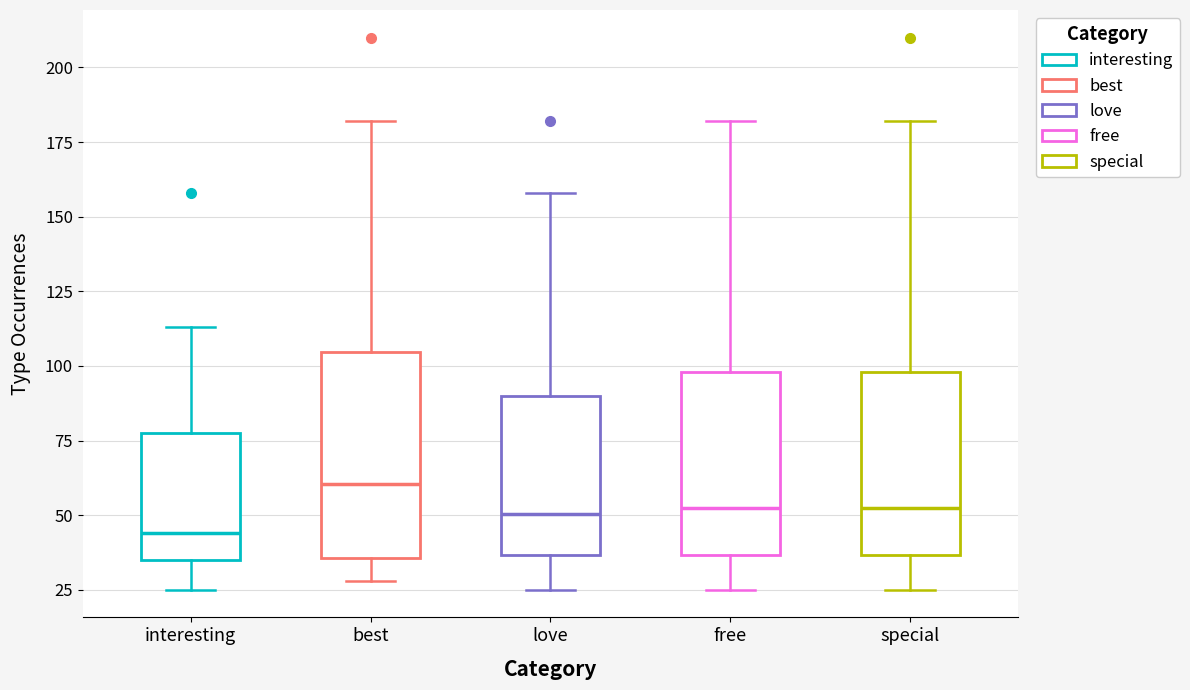

Which box is the tallest, from its lower edge to its upper edge?

best